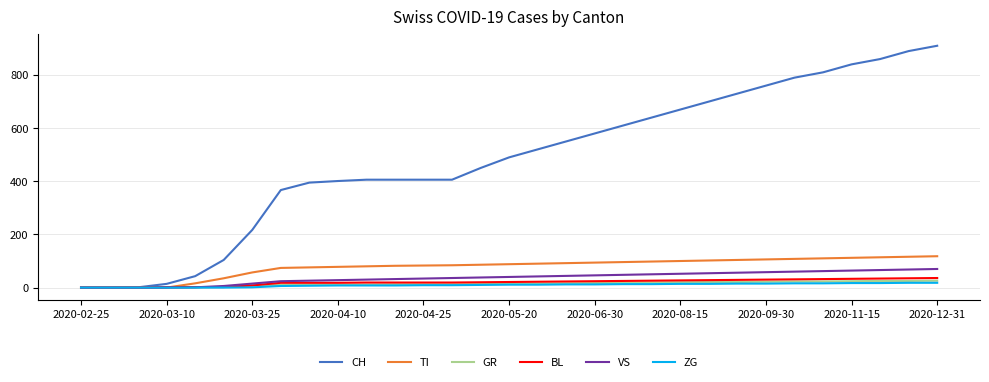

Which series has the widest spread of values?

CH